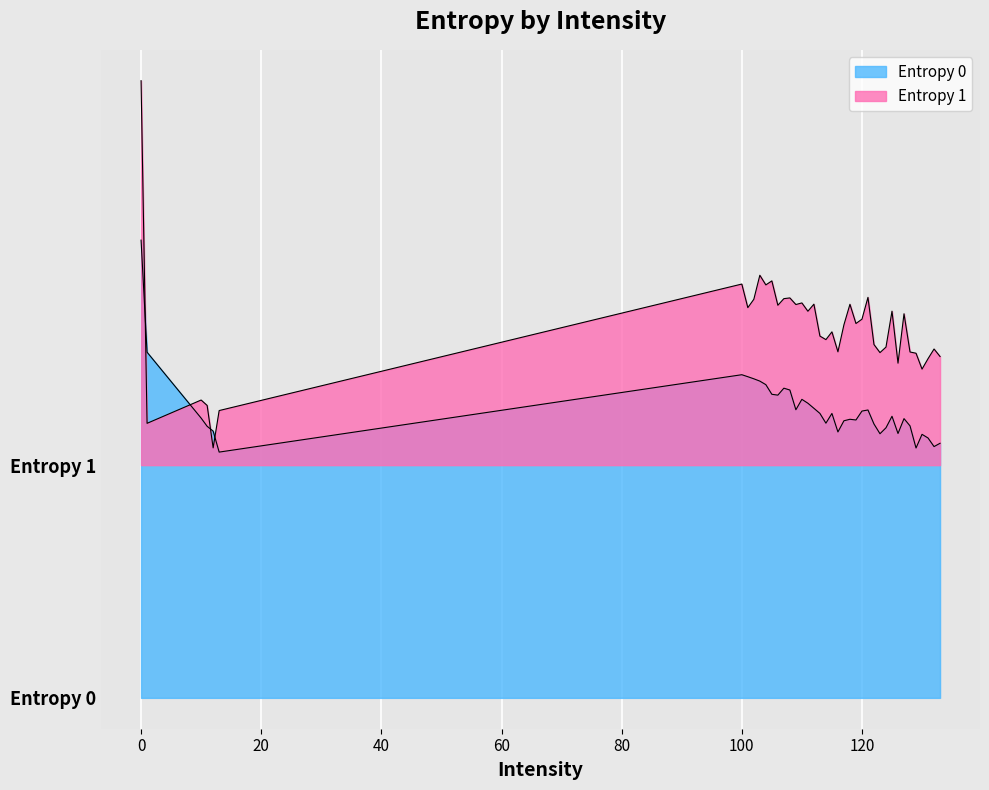

Which series has the largest total across all categories?

Entropy 1